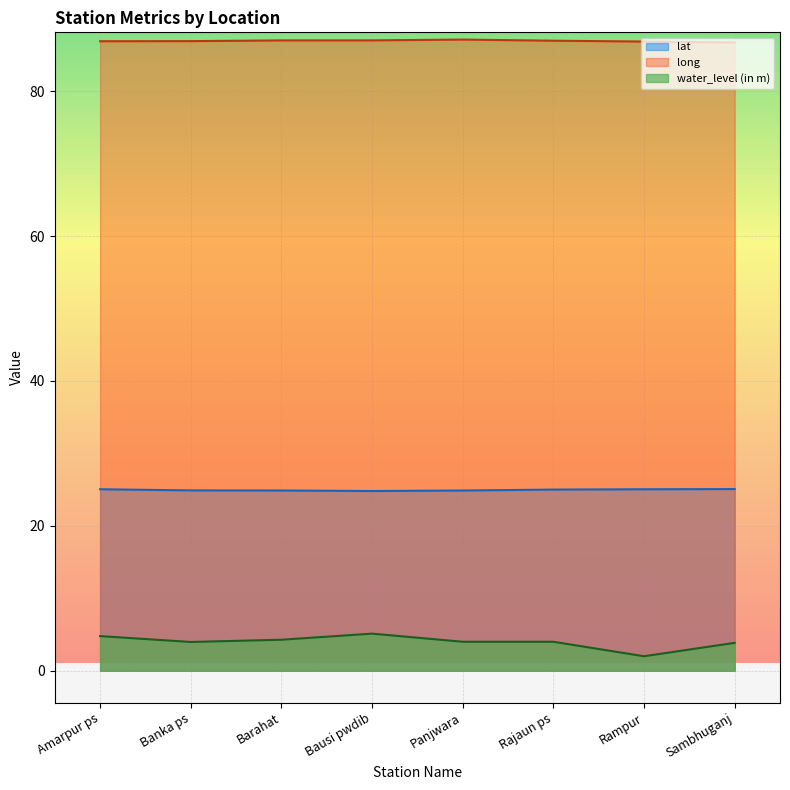

What is the maximum value for lat?

25.1